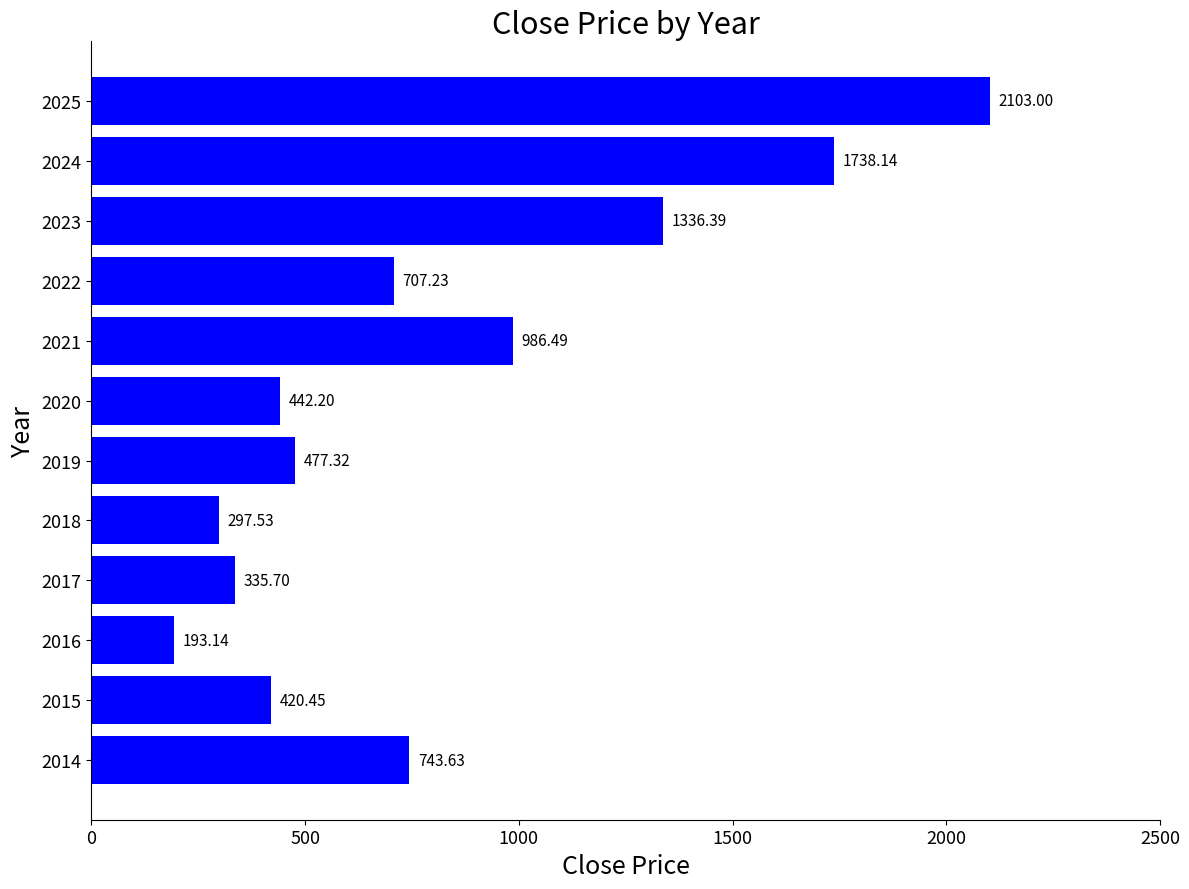

Approximately how many times larger is the value at 2022 compared to 2014?

1.0